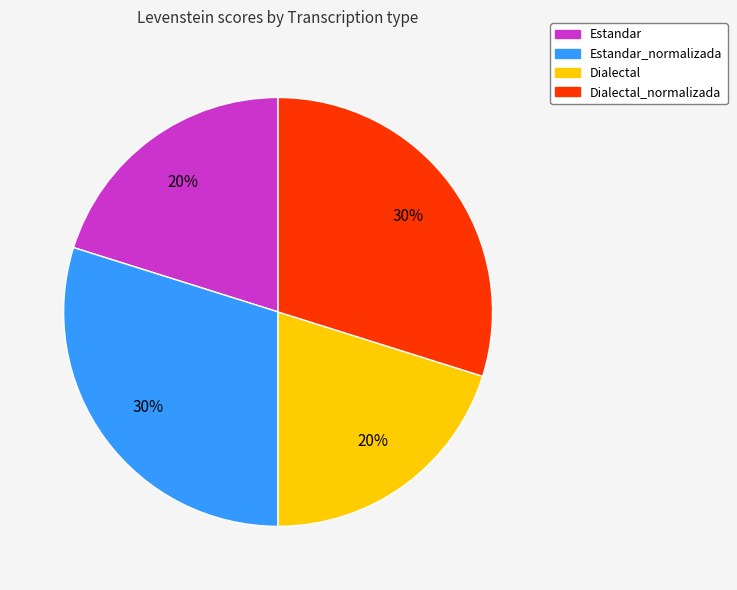

Is the sum of Estandar_normalizada and Dialectal_normalizada greater than half?

Yes